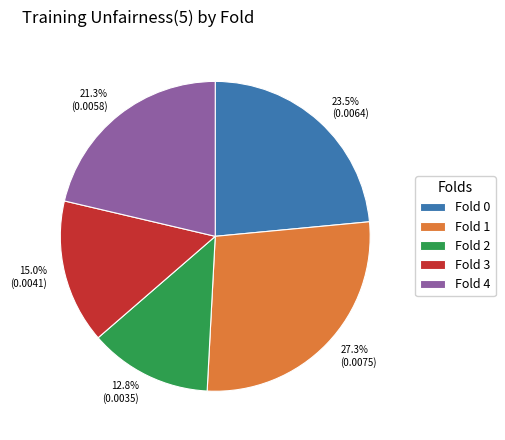

What portion of the pie excludes Fold 2?

87.2%